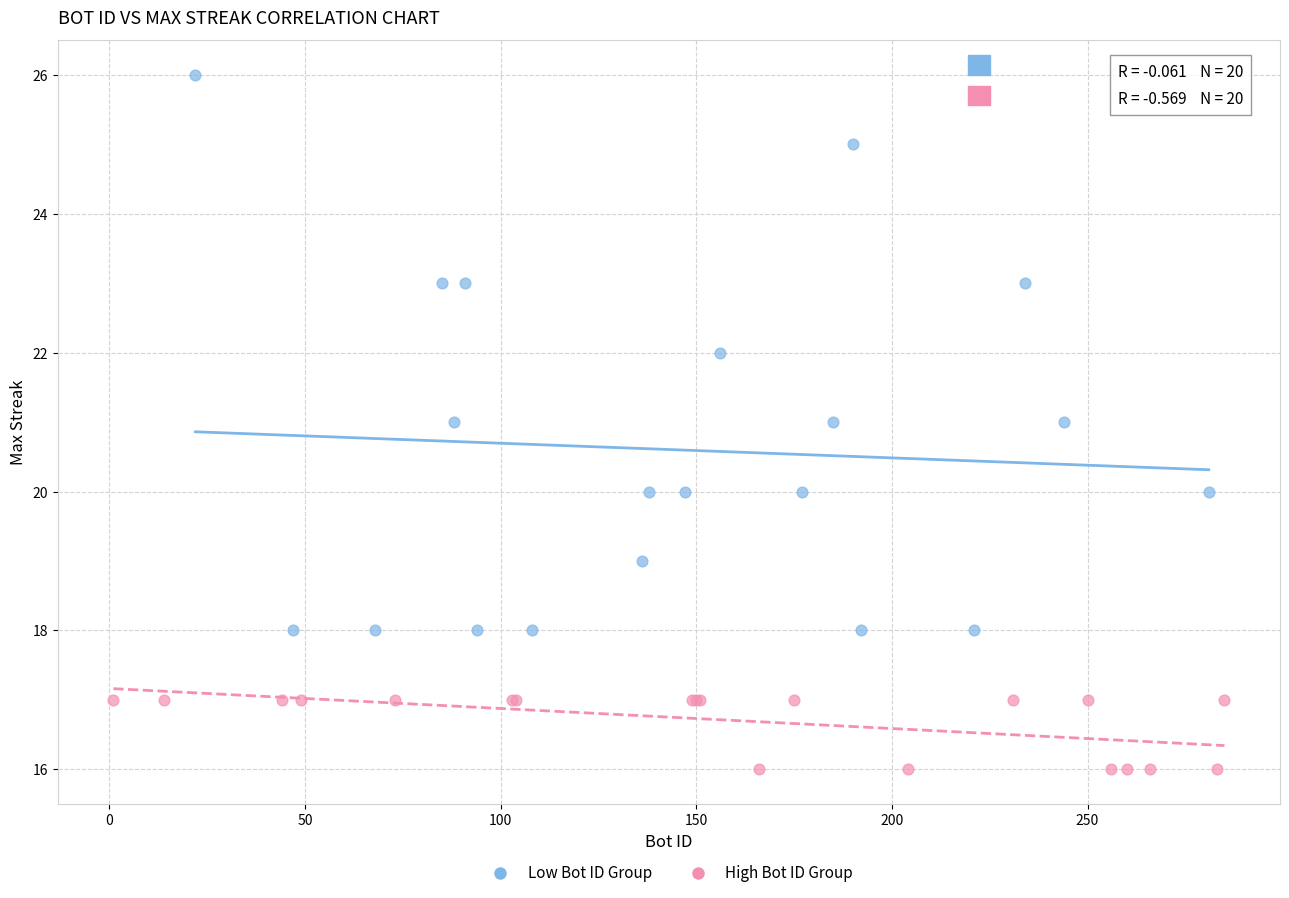

Which series has the largest Y range (max minus min)?

Low Bot ID Group